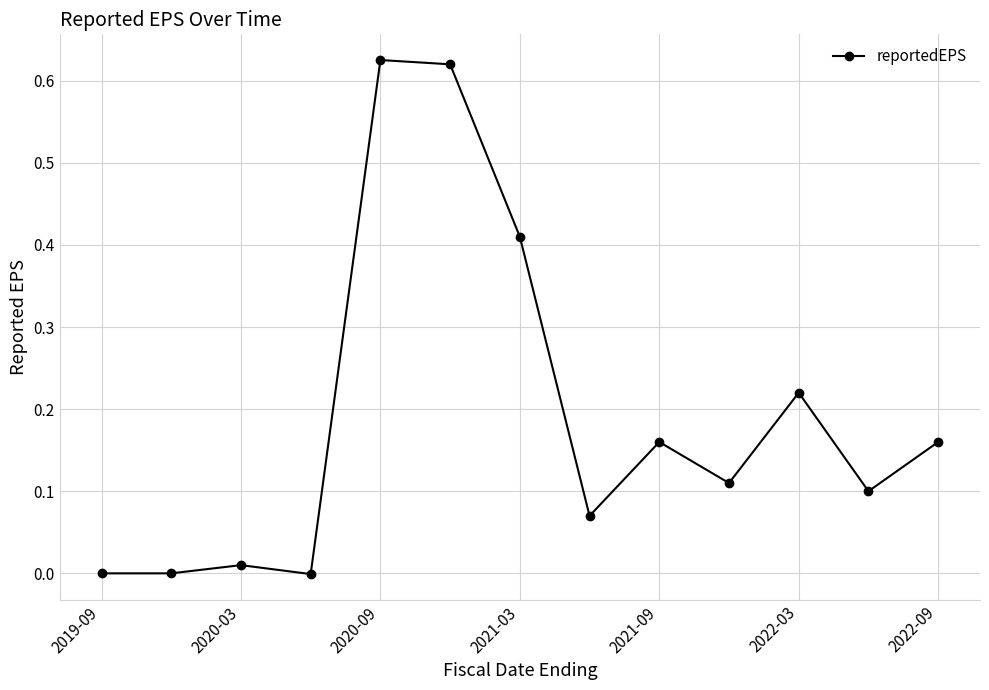

What is the sum of all values?

2.5